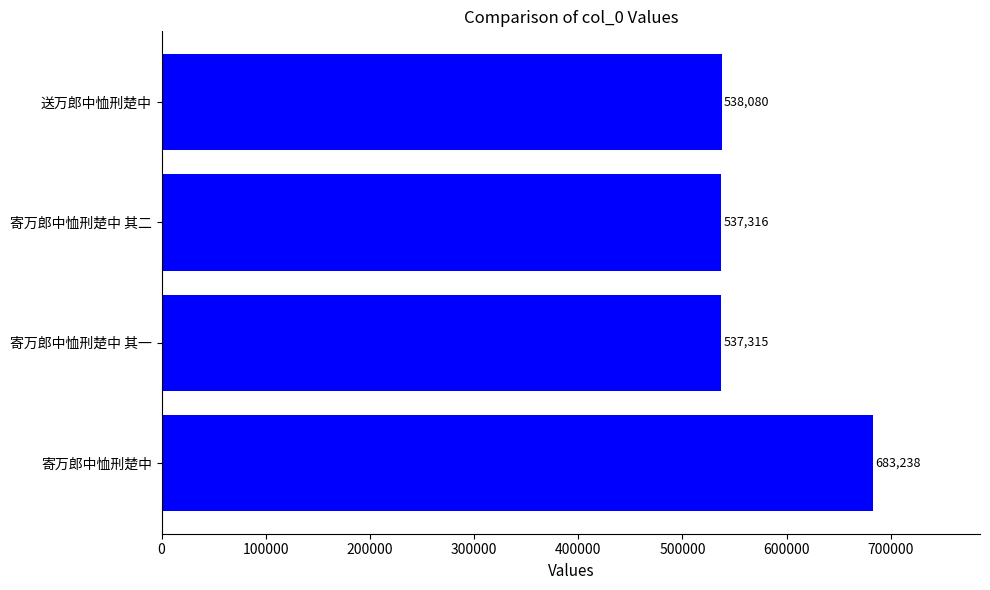

How many bars are there in total?

4